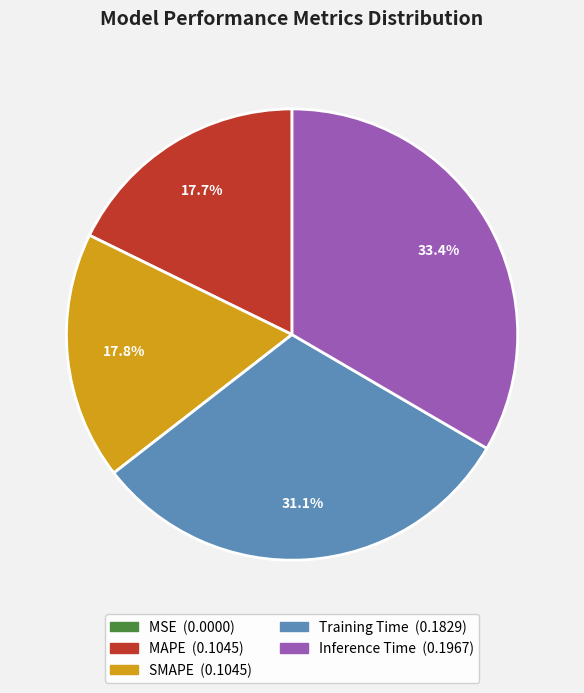

Which slice is the largest?

Inference Time